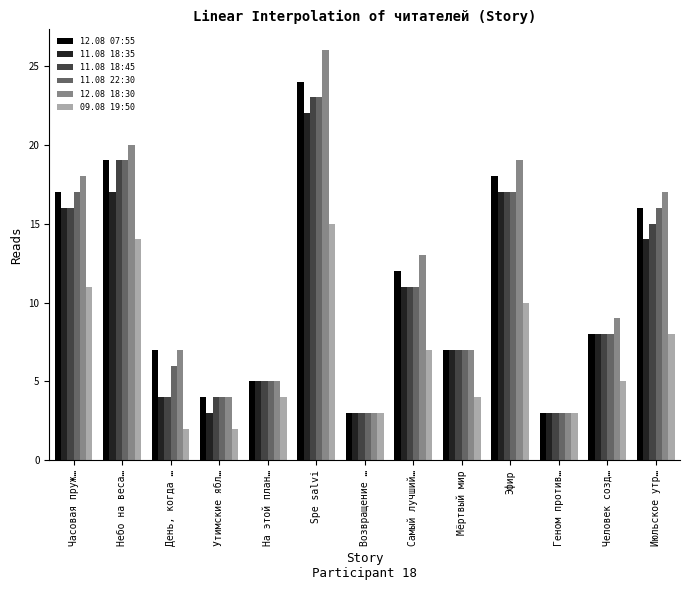

Where does the 11.08 18:35 series first go above 8?

Часовая пруж…